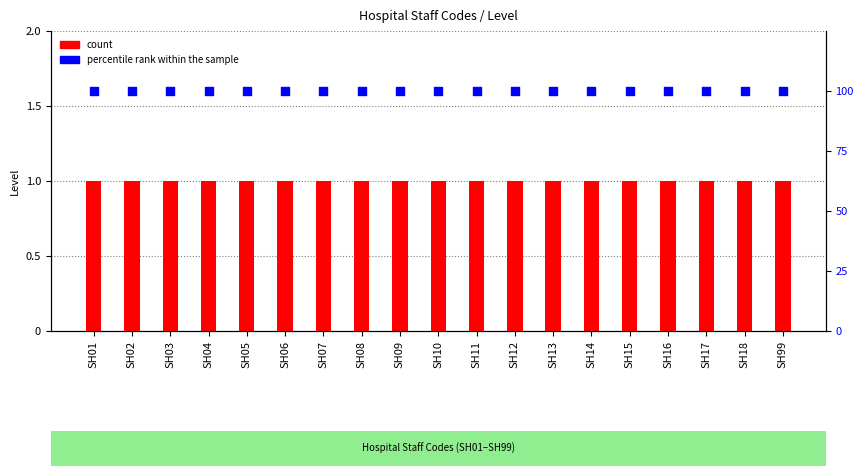

Which series contains the lowest Y value?

count